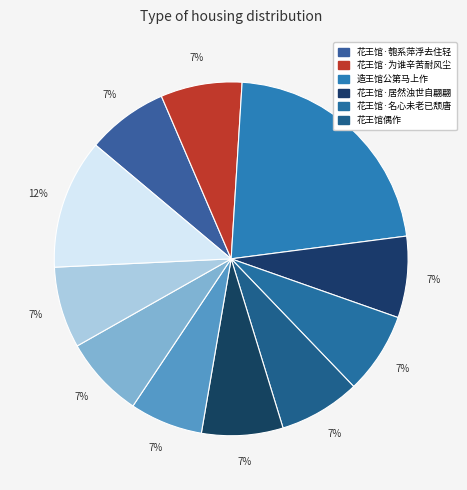

Is there any slice that represents more than half of the pie?

No